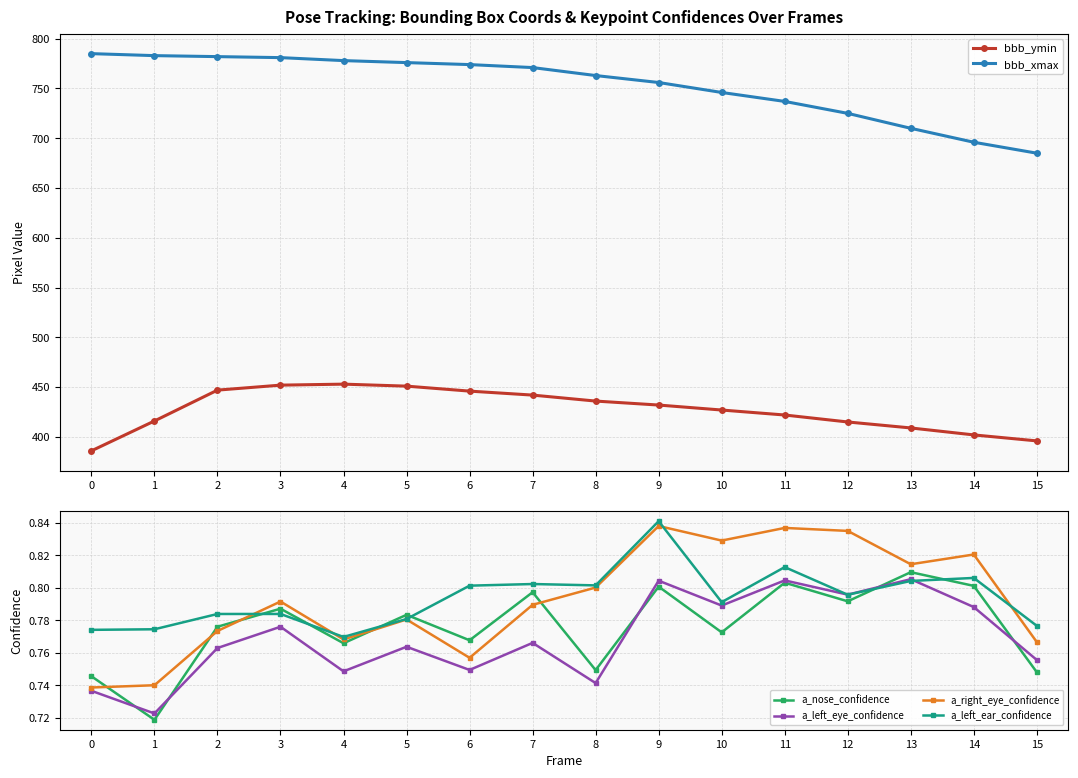

Which series changed the most between 1 and 15?

bbb_xmax